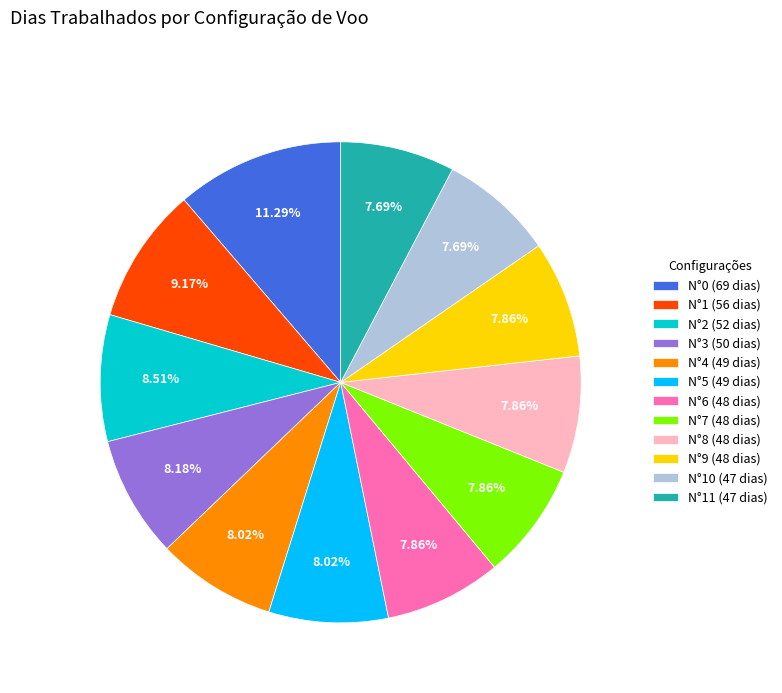

Which has a higher value, N°1 (56 dias) or N°4 (49 dias)?

N°1 (56 dias)